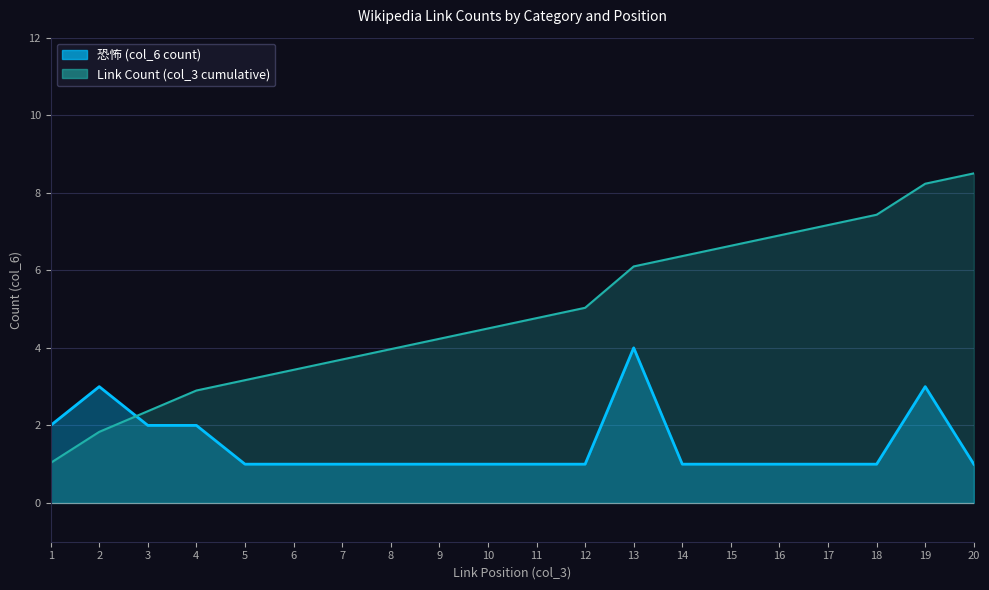

How many data points does each series have?

20